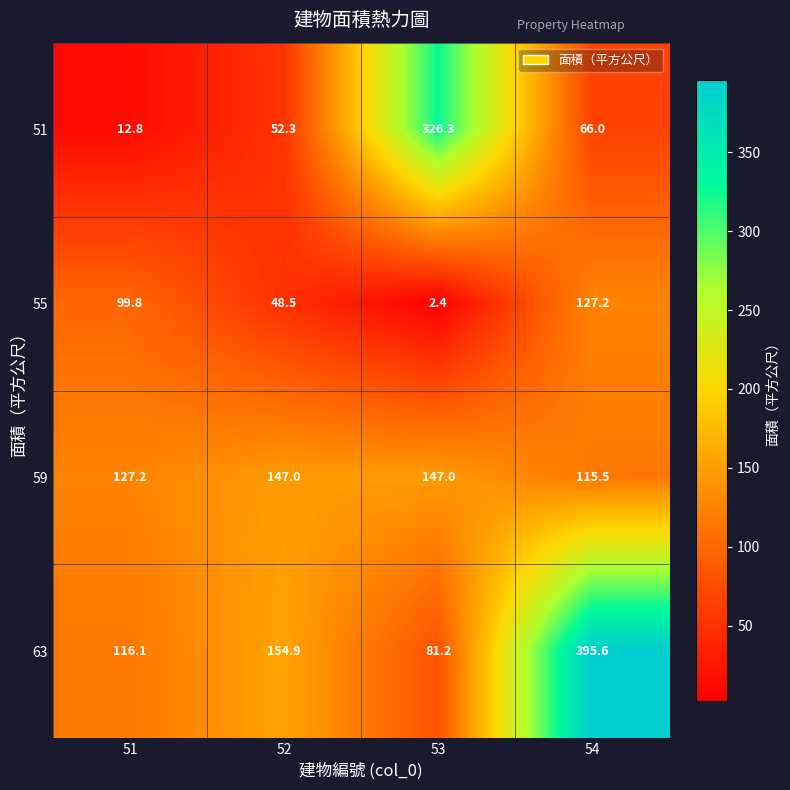

Which series has the largest range (max minus min)?

63